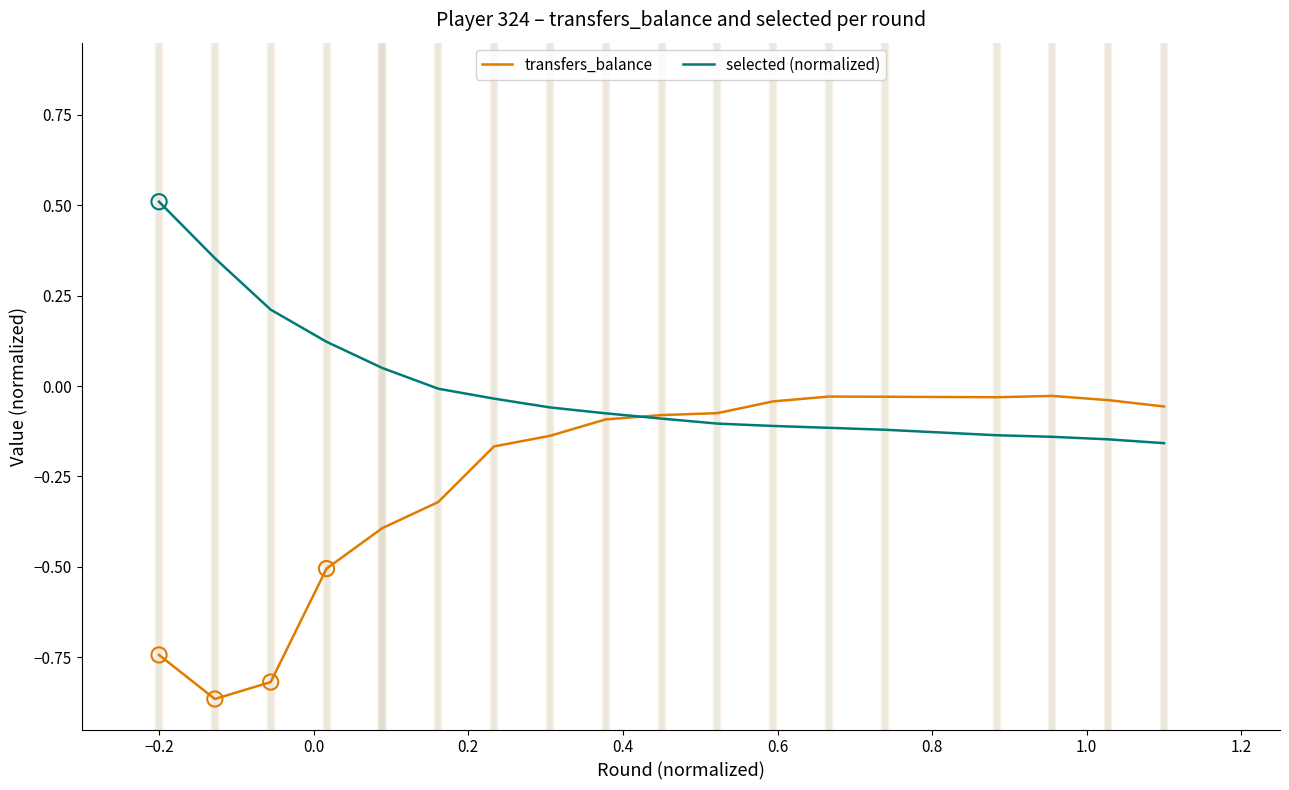

Which series has the largest total across all categories?

selected (normalized)